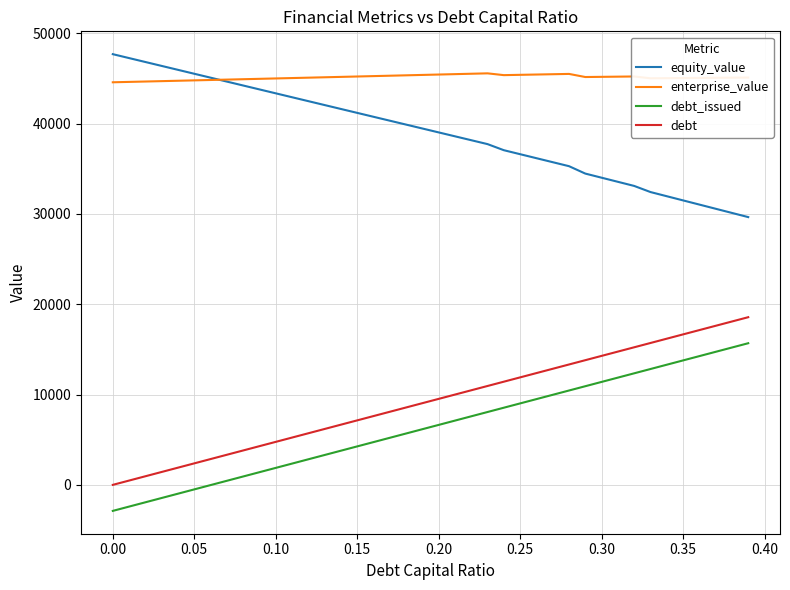

True or false: equity_value and debt cross at least once.

False